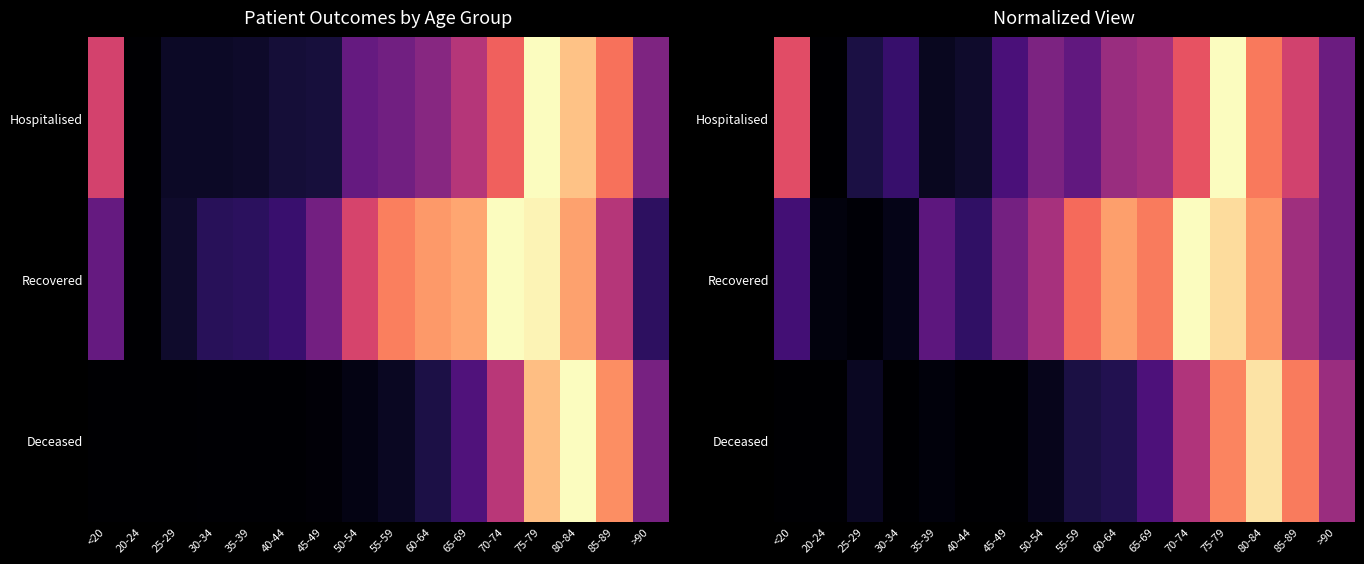

At which category is the sum across all series the highest?

75-79